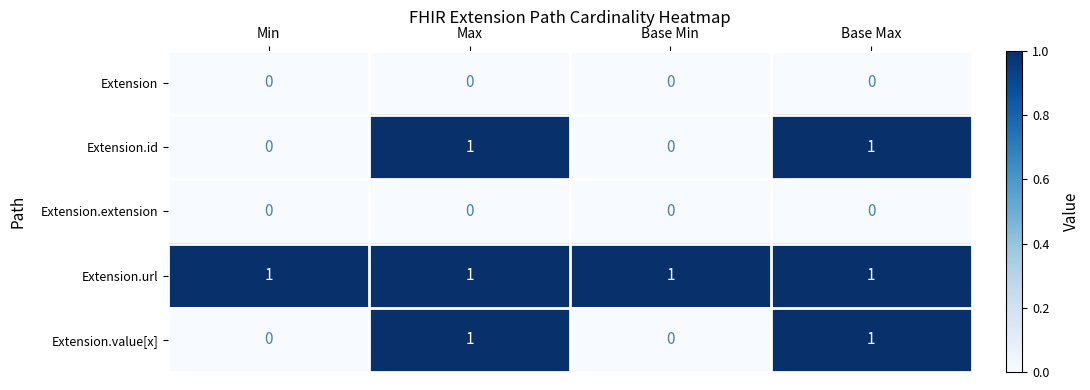

Is it true that Extension.value[x] equals 0 at Min?

True